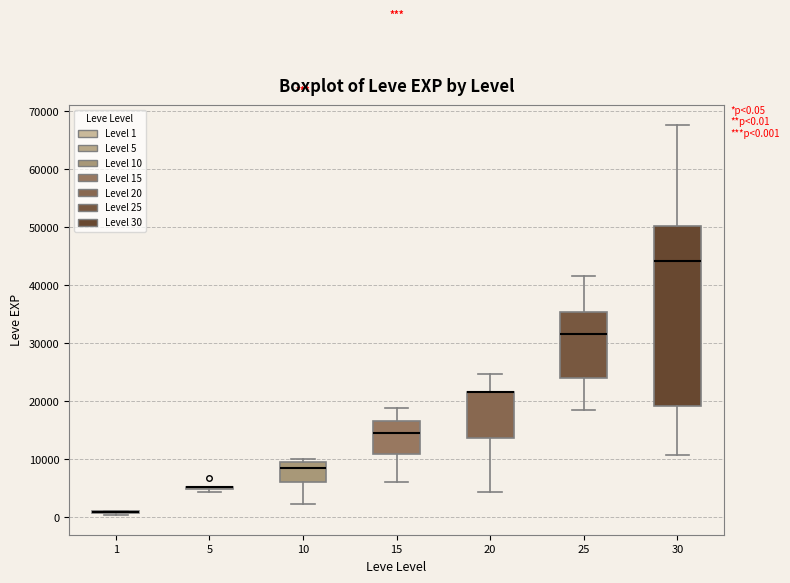

Comparing the boxes themselves (not the whiskers), which one is the tallest?

30